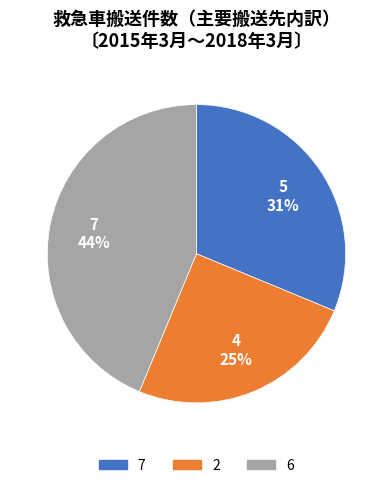

What percentage is the 6 slice, to the nearest percent?

44%